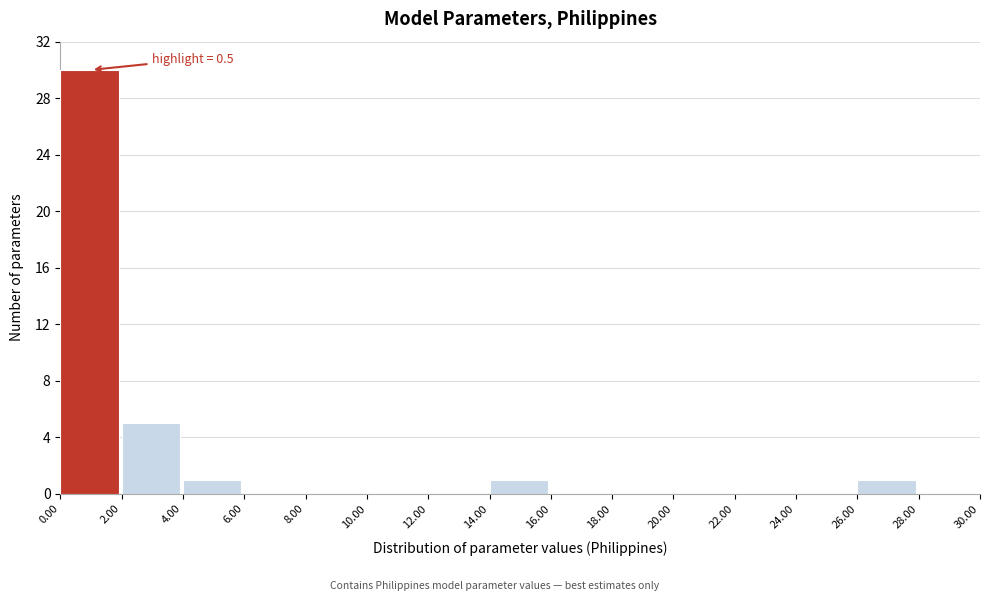

Over which range of the x-axis is the bar tallest?

0.00 to 2.00